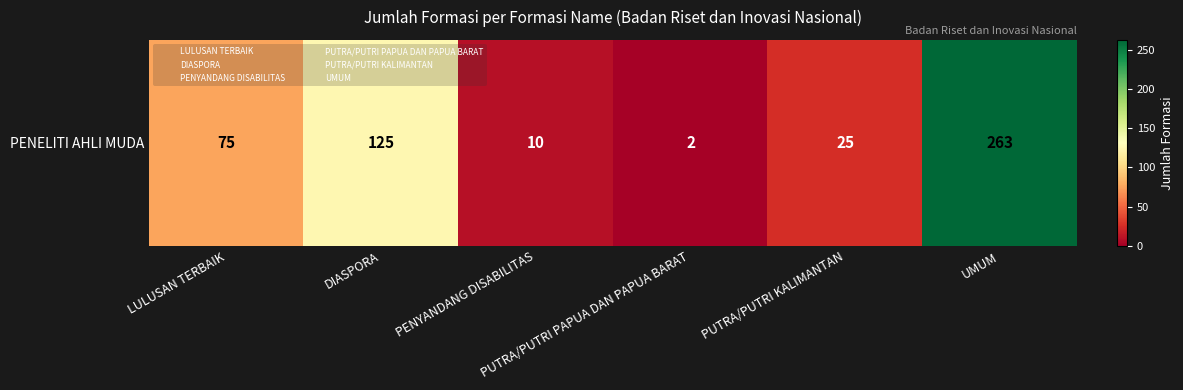

What value does the data have at PUTRA/PUTRI PAPUA DAN PAPUA BARAT?

2